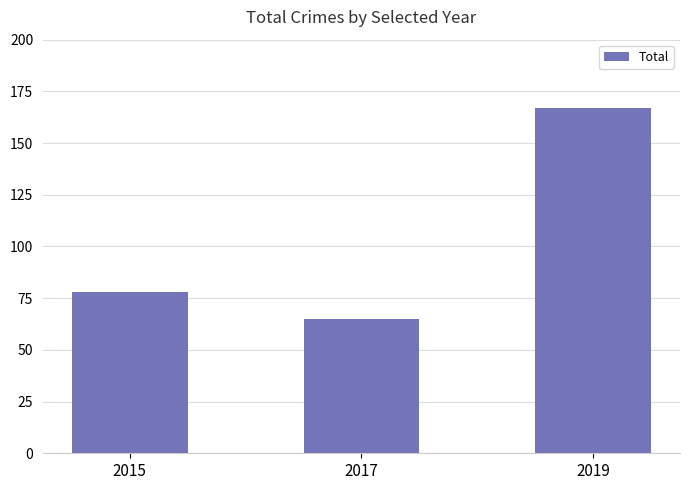

How many categories are shown in the chart?

3